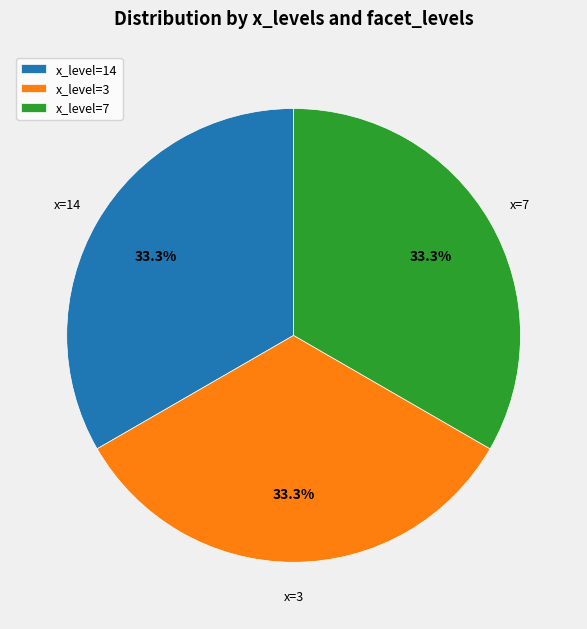

Is there a majority slice in this chart?

No